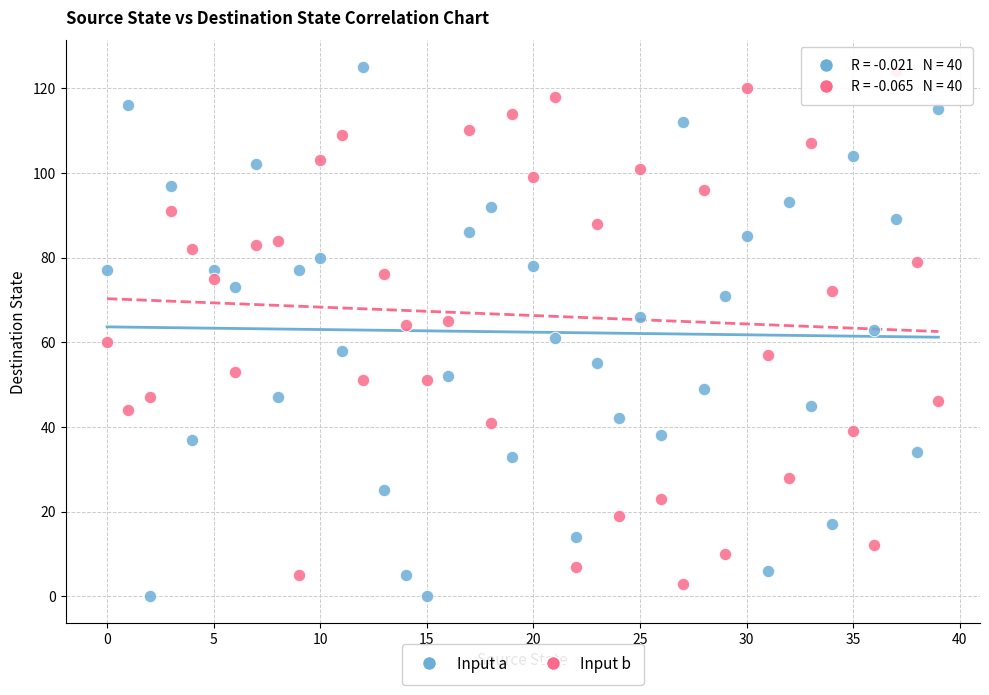

Across all data points, what is the range of Y values (max minus min)?

125